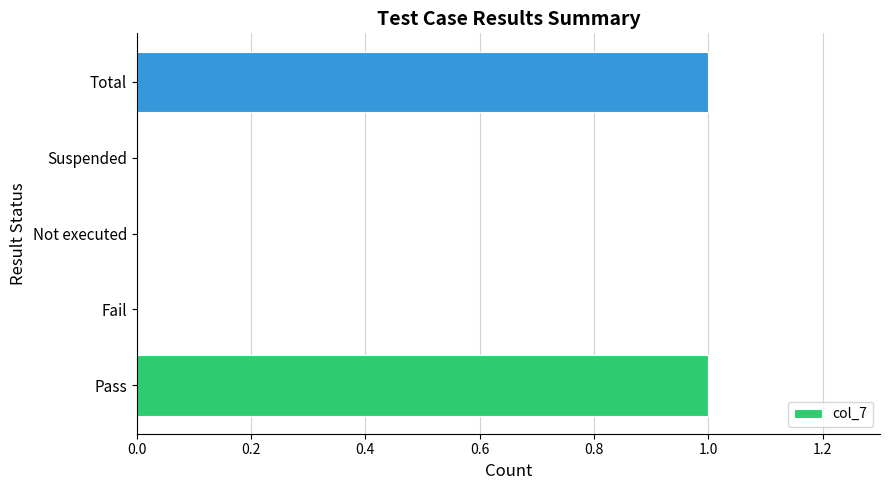

Reading top to bottom, what are all the values shown in this chart?

Total=1	Suspended=0	Not executed=0	Fail=0	Pass=1